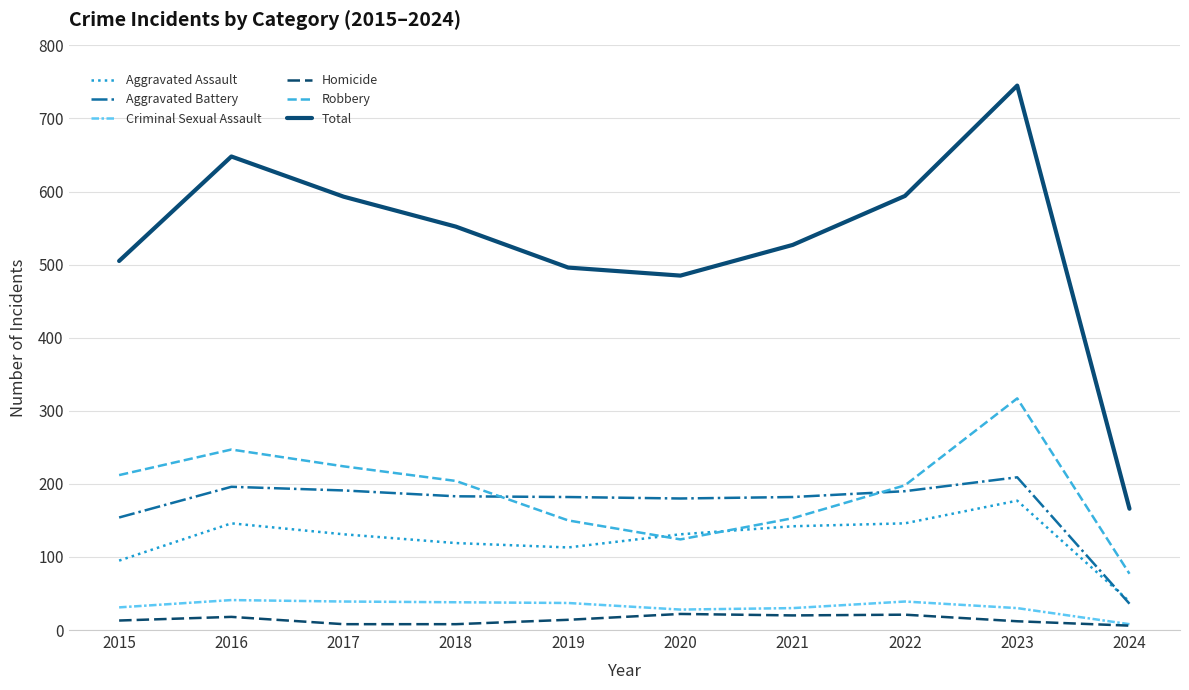

How many lines are shown in the chart?

6